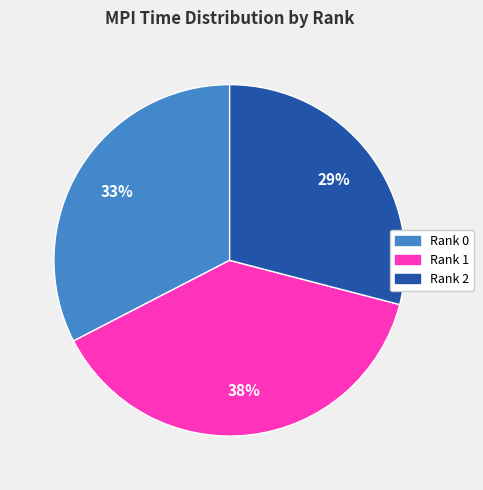

To the nearest percent, what percentage of the pie is Rank 0?

33%